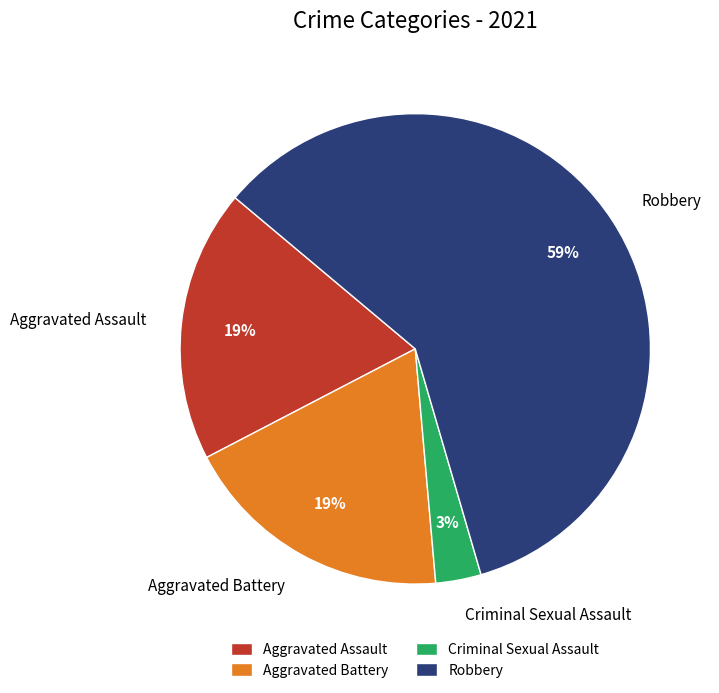

Count the number of slices in the pie.

4